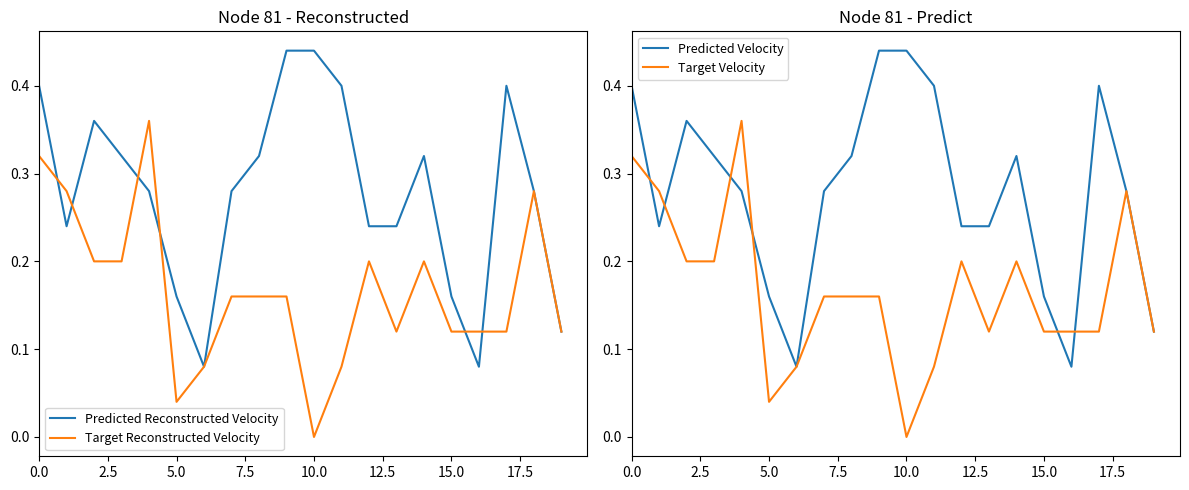

The Predicted Reconstructed Velocity series shows 0.6 at 0.0. True or false?

False